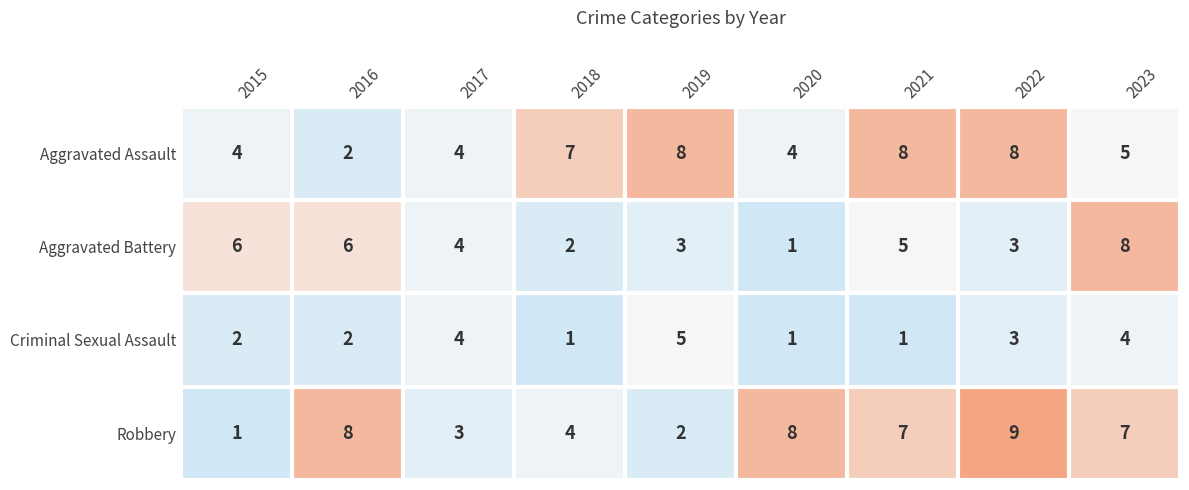

How many data points in Criminal Sexual Assault are less than 2?

3